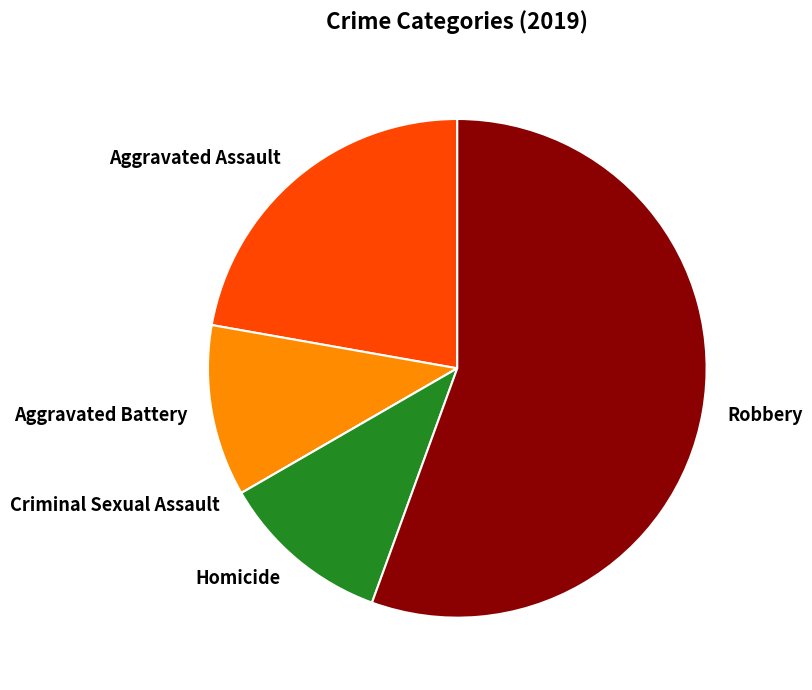

Which slice represents more than half of the pie?

Robbery